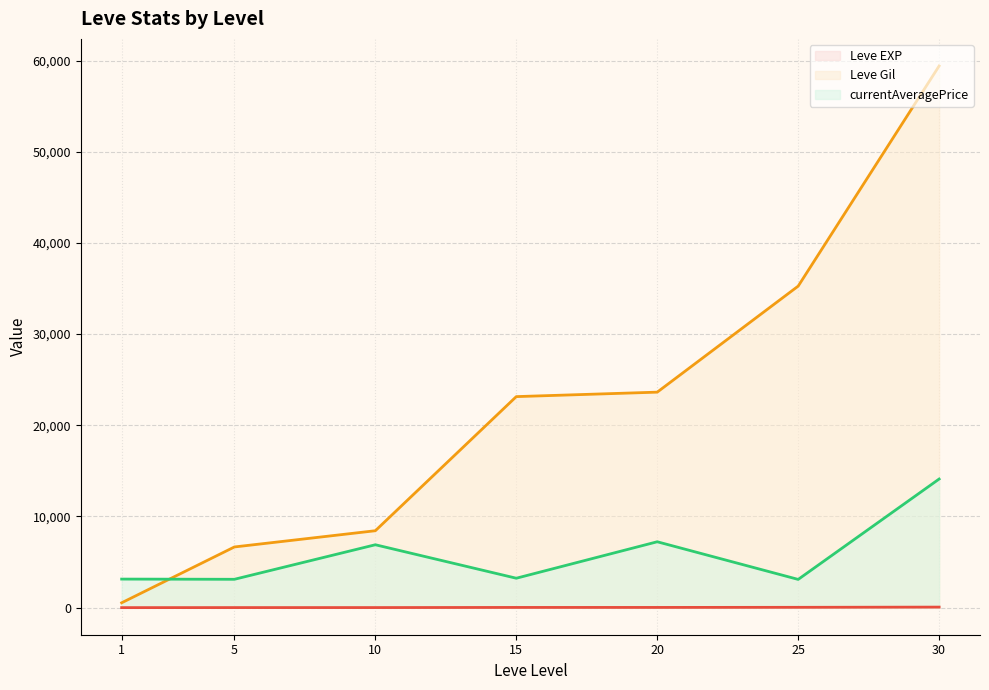

The value of currentAveragePrice at 1 is 2091. True or false?

False